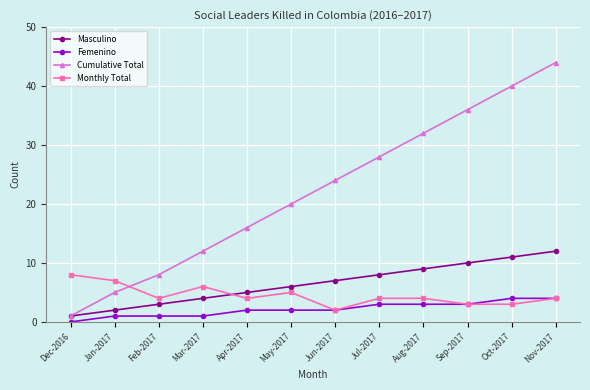

How many categories are shown in the chart?

12